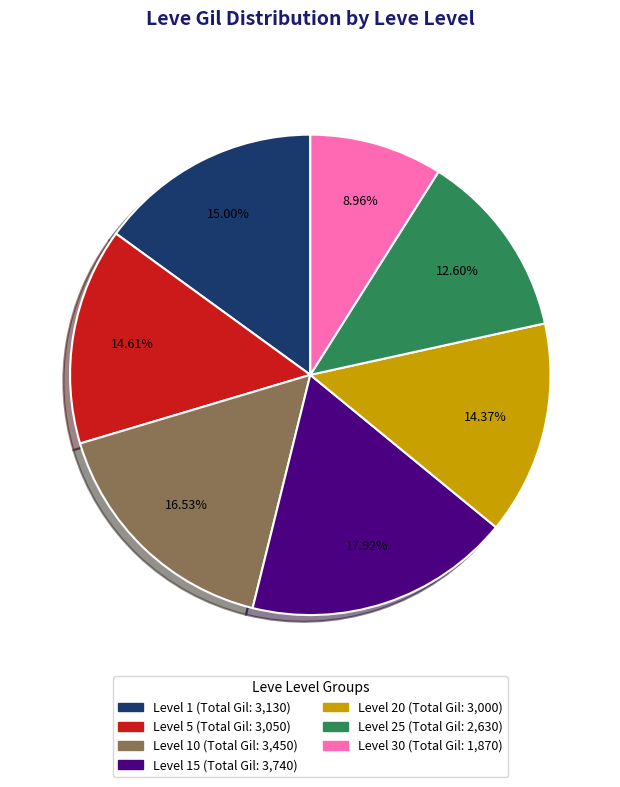

Is there a majority slice in this chart?

No